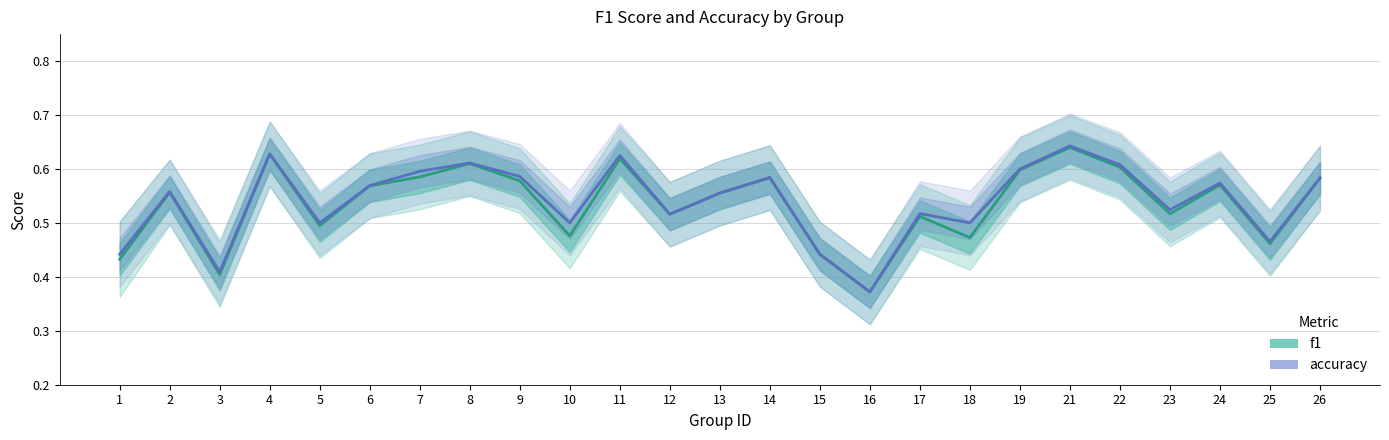

At 13, list the series in order from smallest to largest.

f1, accuracy